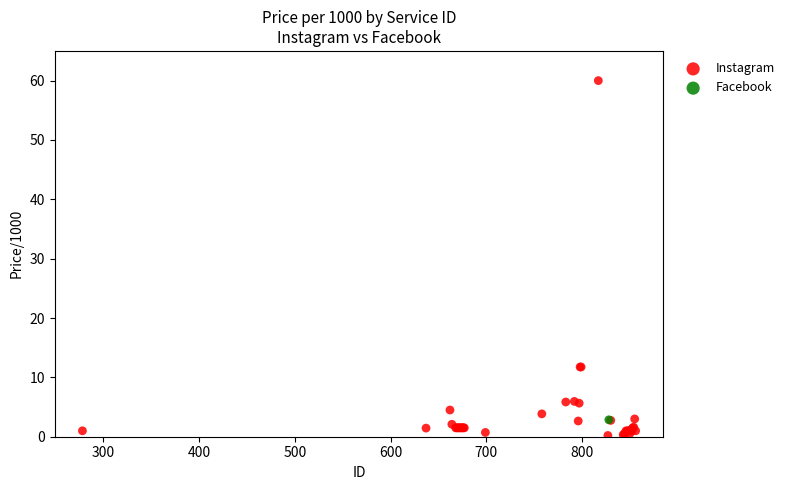

What are all the series names shown in the legend?

Instagram, Facebook